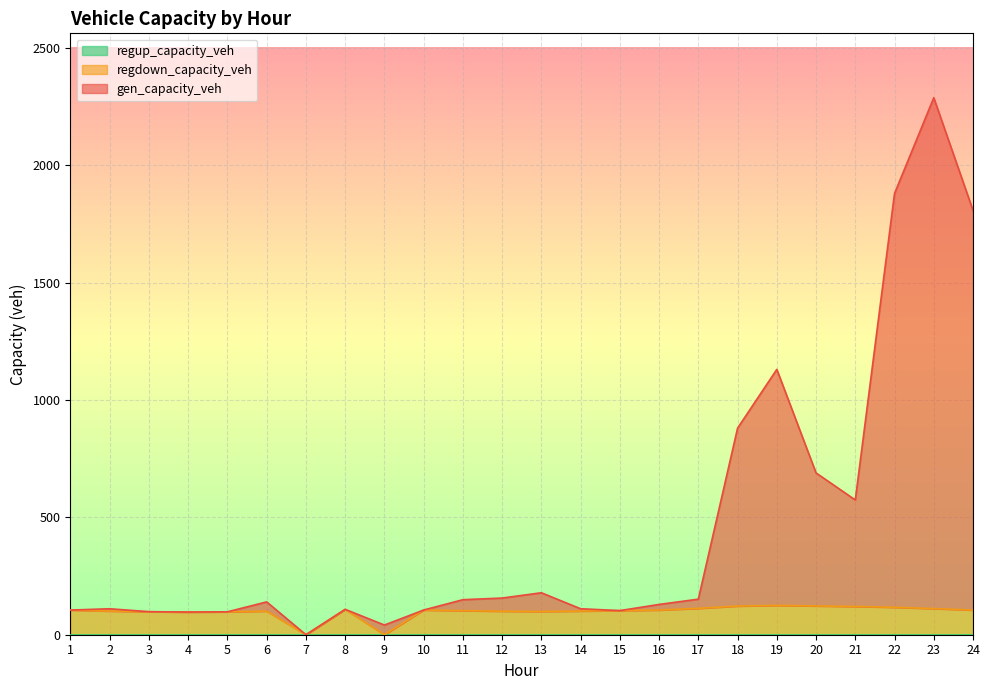

How many positive values does the regdown_capacity_veh series have?

22